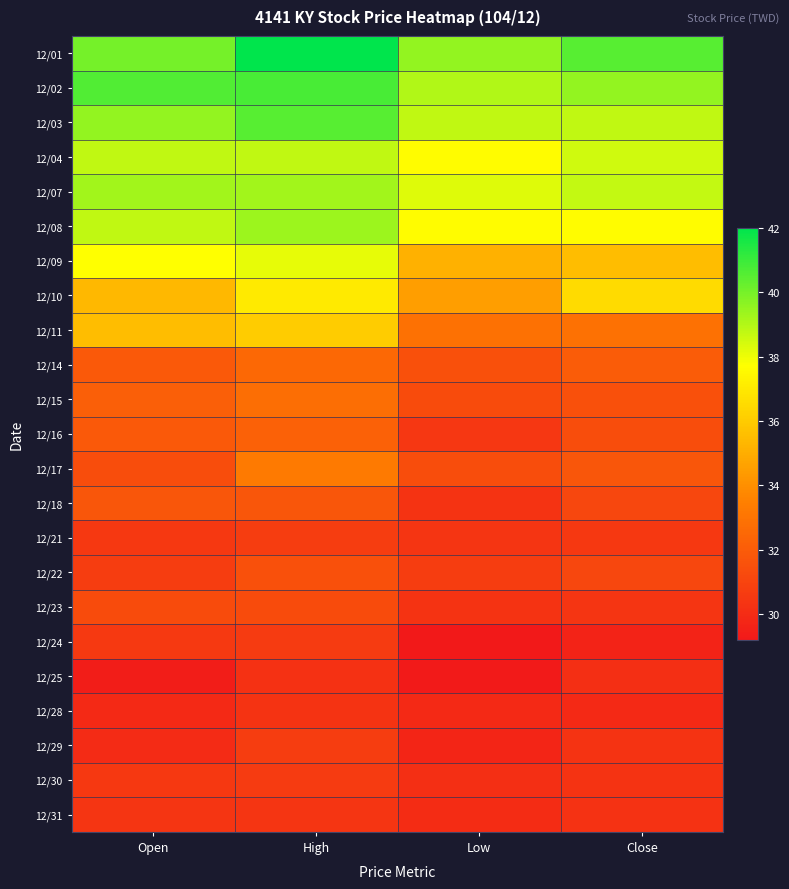

Reading right to left, what are all the values shown in this chart?

12/01: Close=40.5	Low=39.5	High=42.0	Open=40.0
12/02: Close=39.5	Low=39.0	High=40.8	Open=40.6
12/03: Close=38.8	Low=38.8	High=40.5	Open=39.5
12/04: Close=38.5	Low=37.6	High=38.8	Open=38.8
12/07: Close=38.7	Low=38.3	High=39.3	Open=39.3
12/08: Close=37.6	Low=37.6	High=39.4	Open=38.8
12/09: Close=35.5	Low=35.1	High=38.1	Open=37.7
12/10: Close=36.5	Low=34.5	High=37.0	Open=35.4
12/11: Close=32.9	Low=32.9	High=36.0	Open=35.5
12/14: Close=32.0	Low=31.5	High=32.5	Open=31.9
12/15: Close=31.5	Low=31.3	High=32.8	Open=32.1
12/16: Close=31.4	Low=30.4	High=32.2	Open=31.9
12/17: Close=31.8	Low=31.4	High=33.2	Open=31.4
12/18: Close=31.1	Low=30.3	High=31.8	Open=31.8
12/21: Close=30.5	Low=30.4	High=30.7	Open=30.5
12/22: Close=31.1	Low=30.7	High=31.5	Open=30.7
12/23: Close=30.4	Low=30.3	High=31.3	Open=31.3
12/24: Close=29.6	Low=29.2	High=30.6	Open=30.6
12/25: Close=30.1	Low=29.2	High=30.2	Open=29.4
12/28: Close=29.9	Low=29.9	High=30.3	Open=29.9
12/29: Close=30.3	Low=29.7	High=30.7	Open=29.9
12/30: Close=30.3	Low=30.1	High=30.6	Open=30.5
12/31: Close=30.2	Low=30.0	High=30.4	Open=30.4